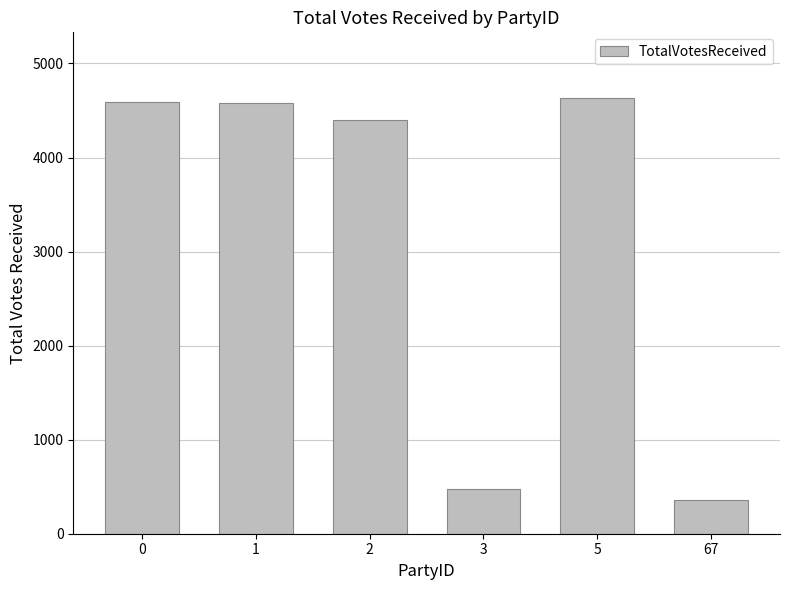

Which category has the lowest value across all series?

67